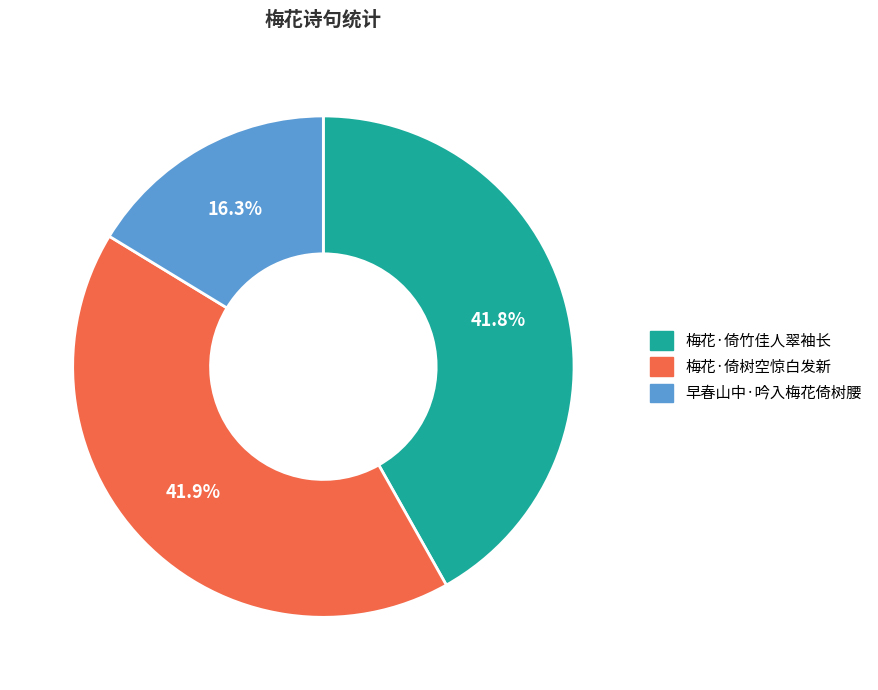

Does any single category account for the majority?

No